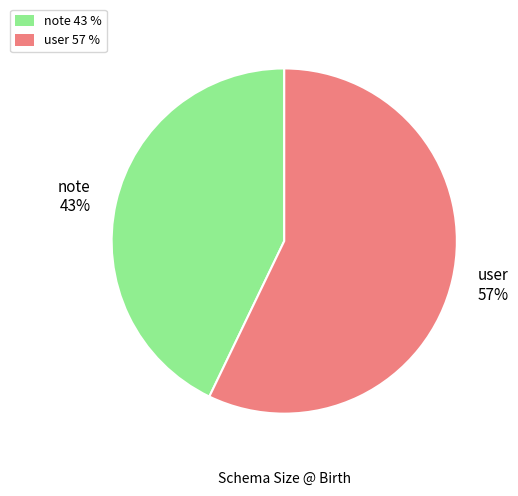

To the nearest percent, what is the combined percentage of user and note?

100%